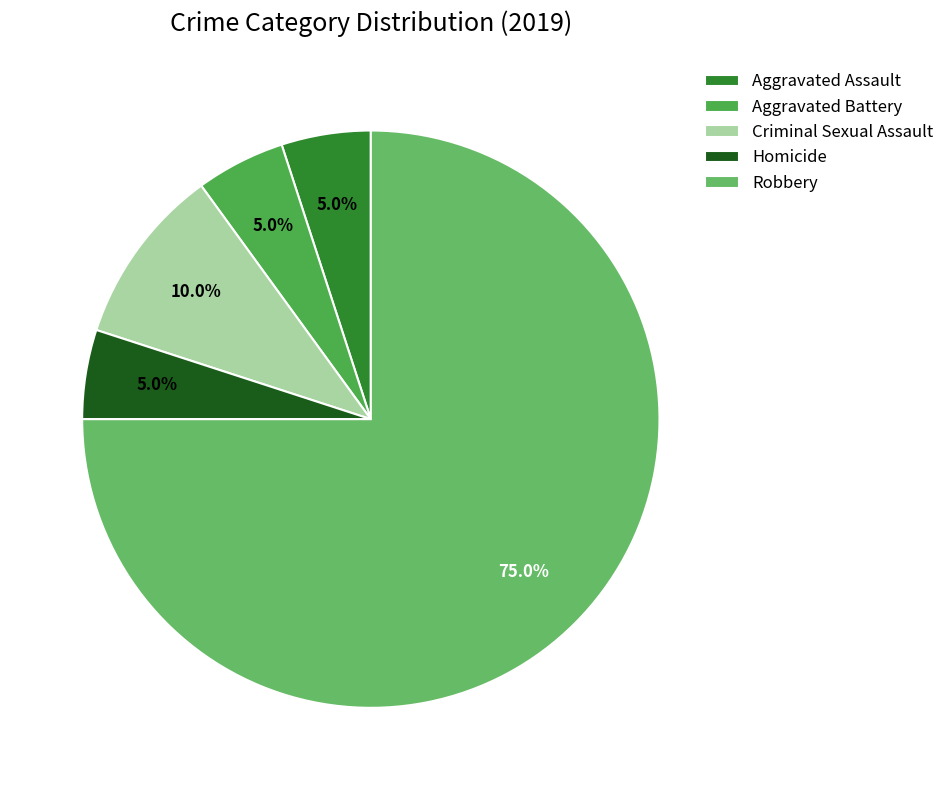

Which category has the biggest portion of the pie?

Robbery